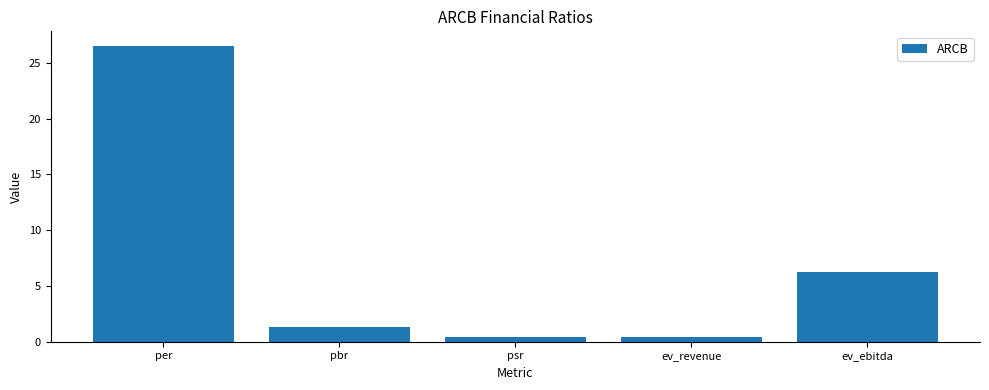

Where is the data nearest to the value 13?

ev_ebitda